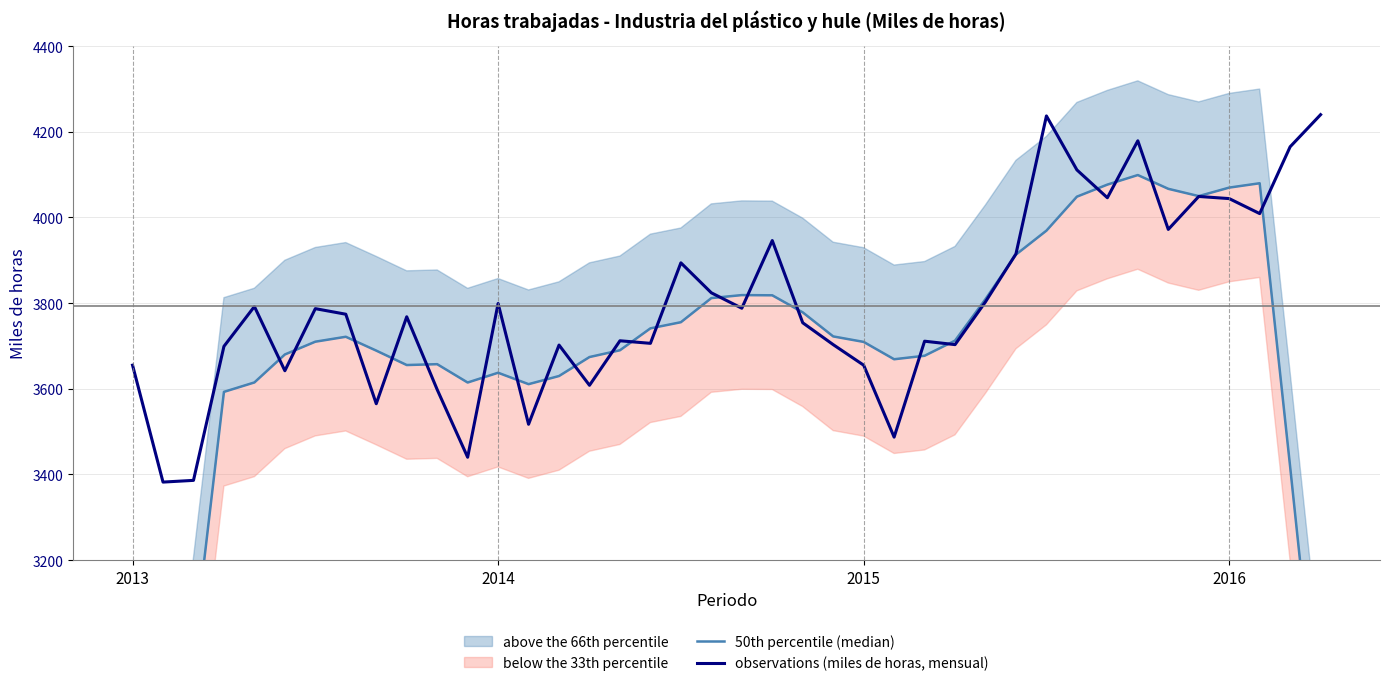

List the series in order of their overall mean, lowest first.

50th percentile (median), observations (miles de horas, mensual)